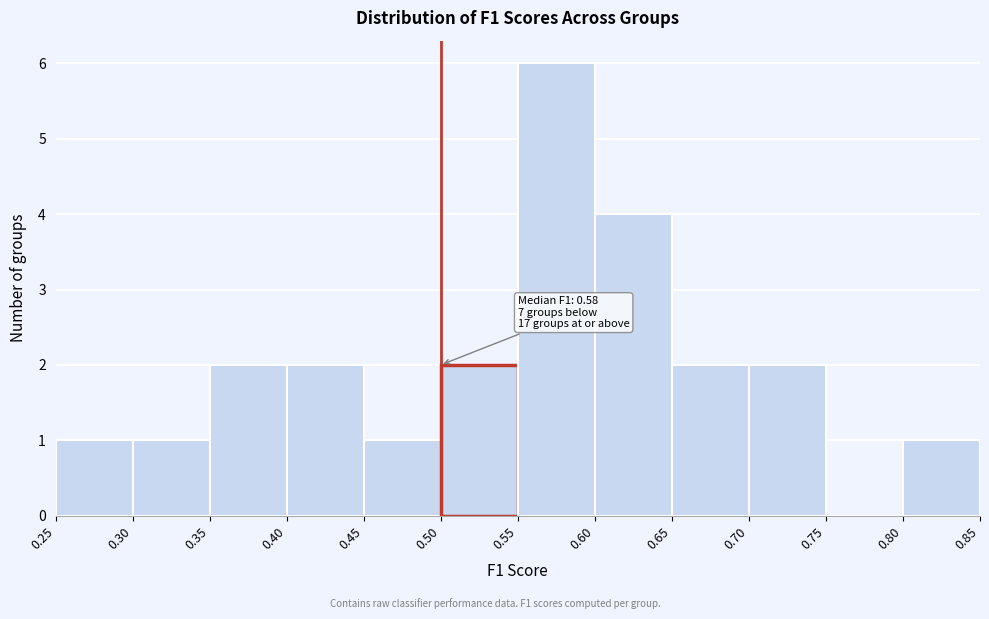

Which range on the x-axis has the tallest bar?

0.55 to 0.60